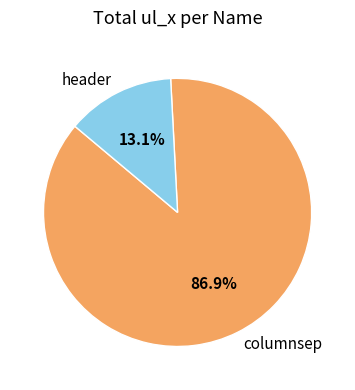

Is it true that columnsep is 87% of the pie?

True